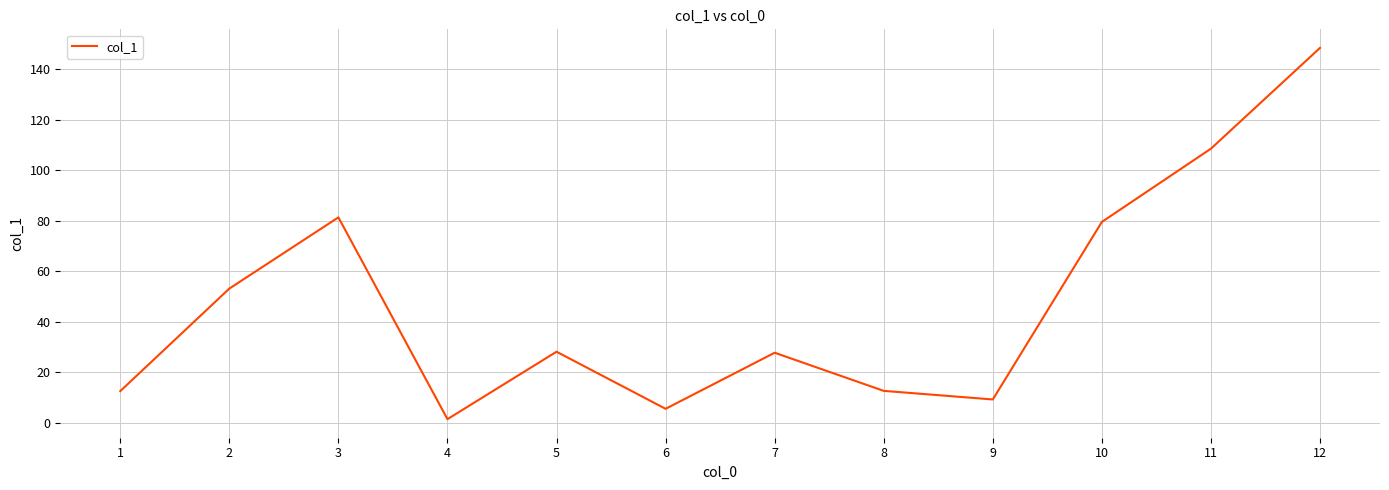

The value at 10 is 27.9. True or false?

False